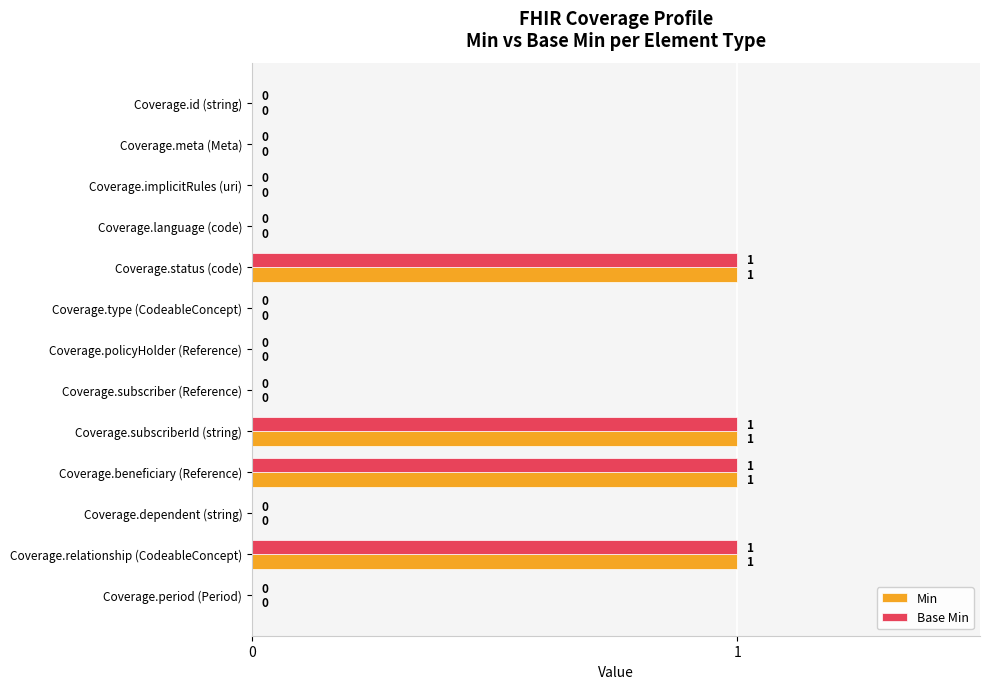

The Base Min series shows 0 at Coverage.period (Period). True or false?

True